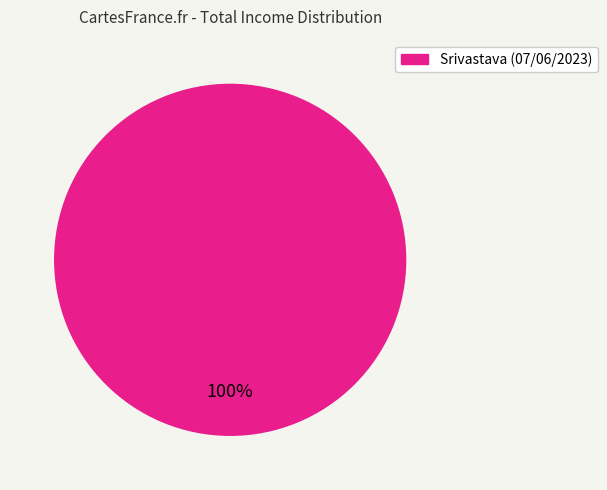

Is there a majority slice in this chart?

Yes